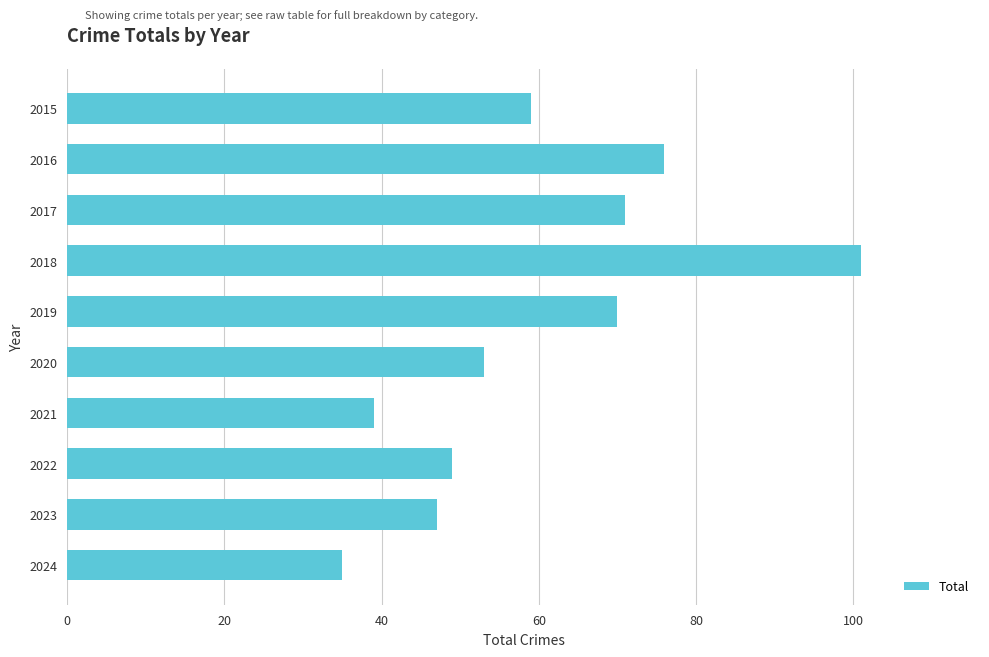

The chart shows a value of 22 at 2017. True or false?

False